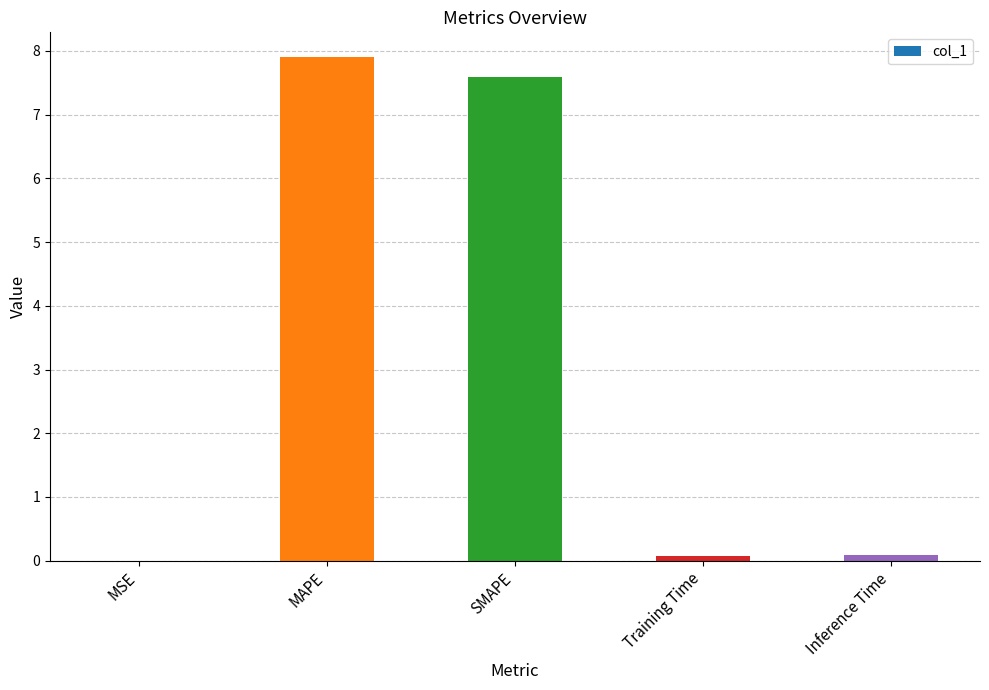

Count the number of data series in this chart.

1